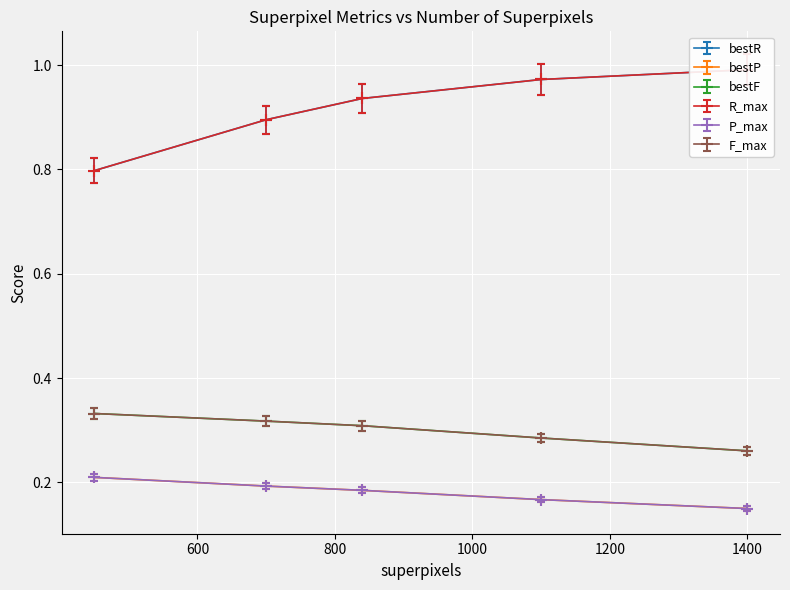

The value of bestP at 700 is 0.1. True or false?

False